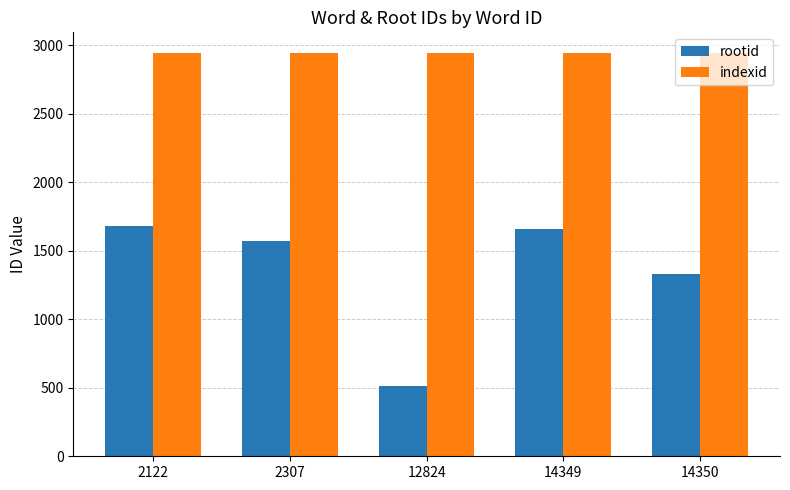

How many data points does each series have?

5